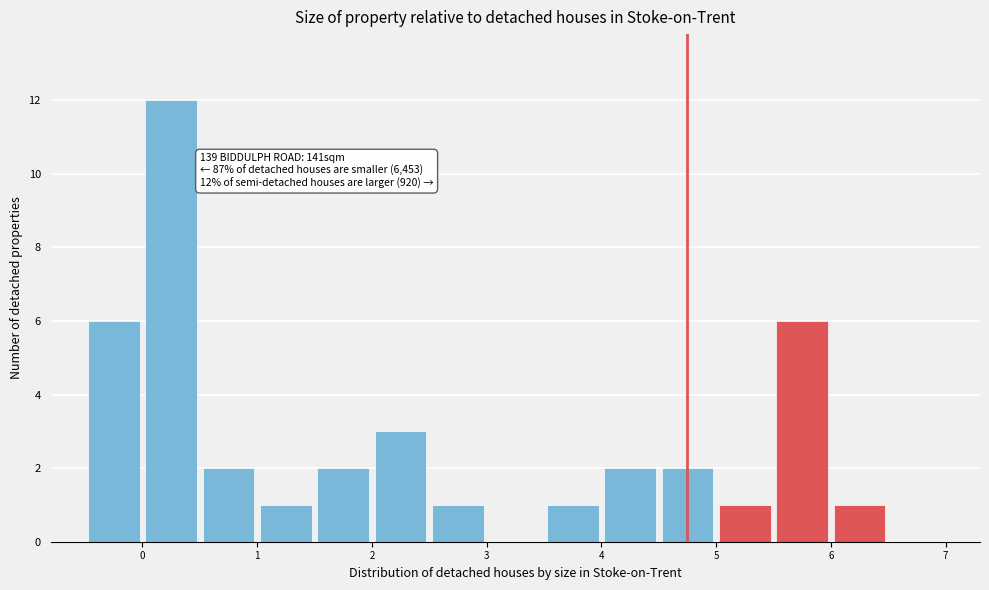

Over which range of the x-axis is the bar tallest?

0.0 to 0.5